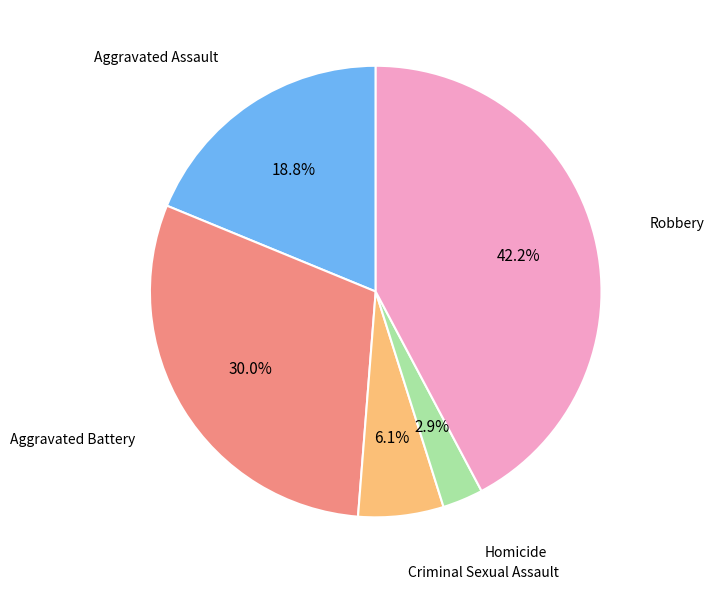

What percentage is the Homicide slice, to the nearest percent?

3%